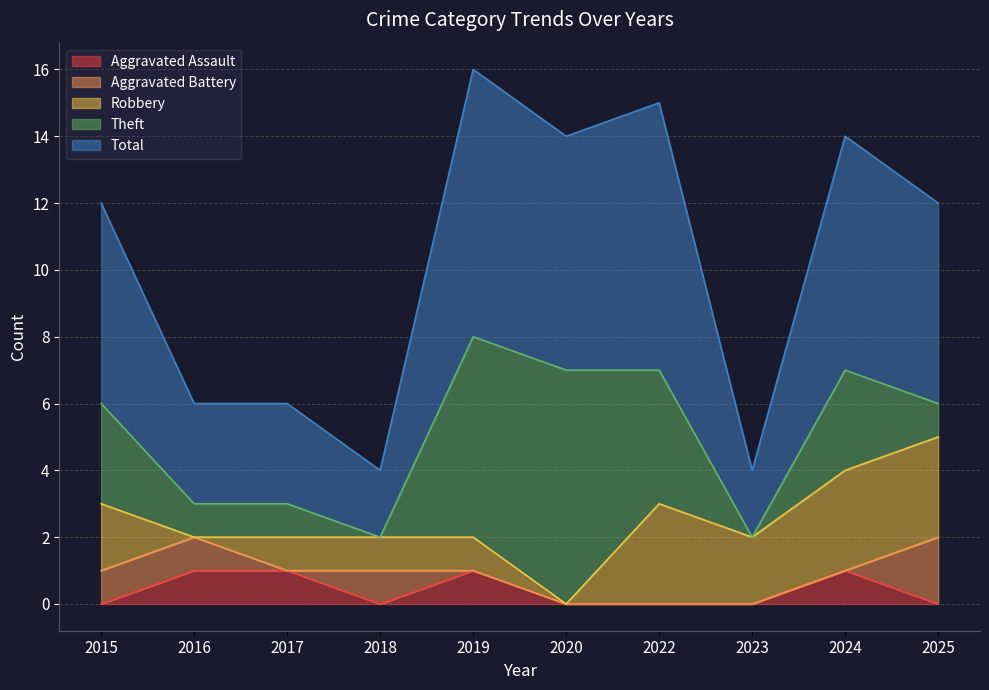

True or false: Aggravated Assault has a value of 1 at 2016.

True